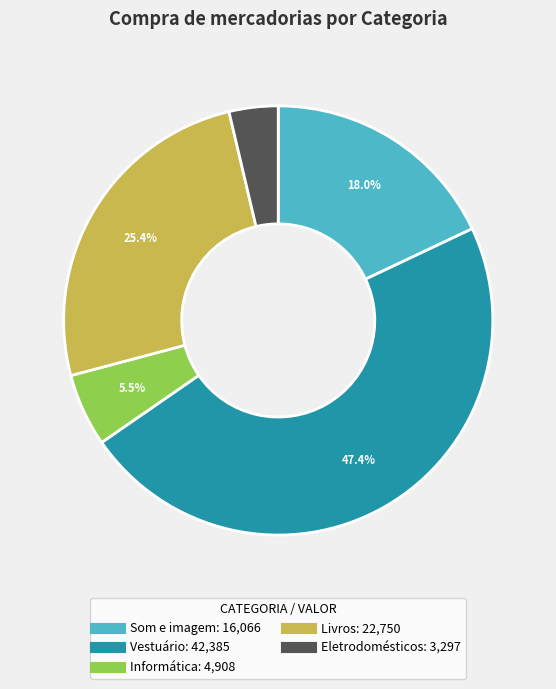

What percentage is NOT represented by Informática?

94.5%